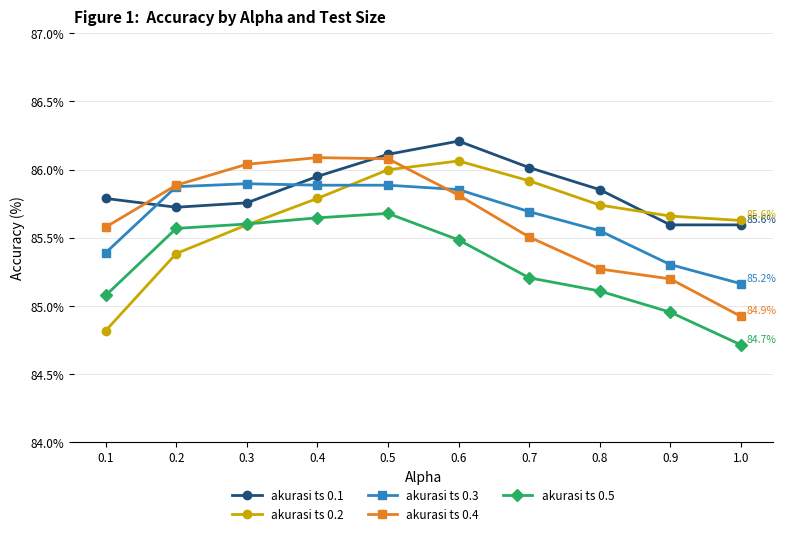

Which series ends up on top after the final intersection of akurasi ts 0.2 and akurasi ts 0.5?

akurasi ts 0.2